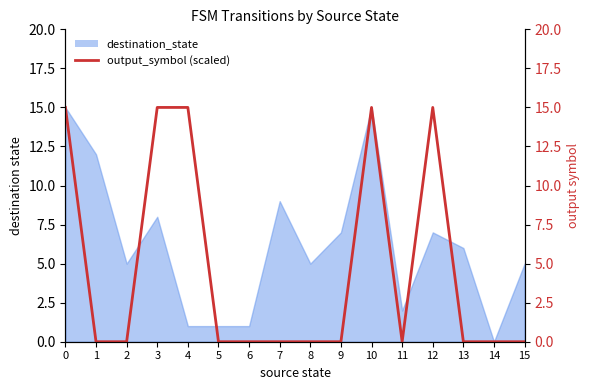

The value at 5 is -6. True or false?

False